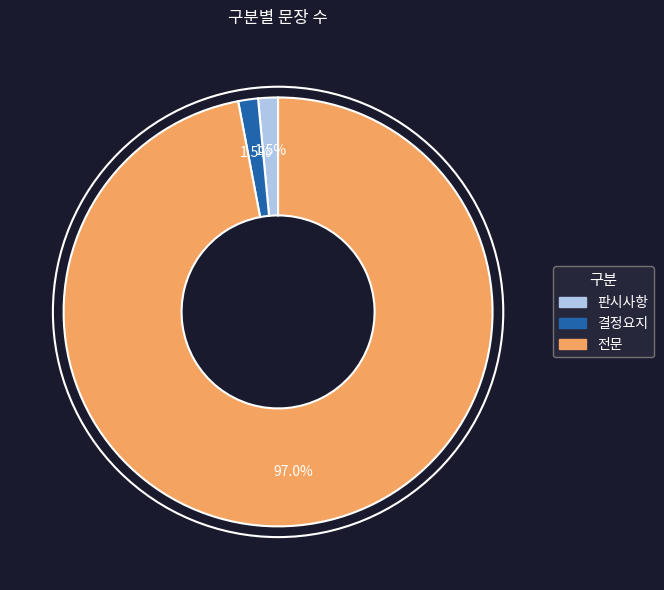

Which has a higher value, 결정요지 or 전문?

전문